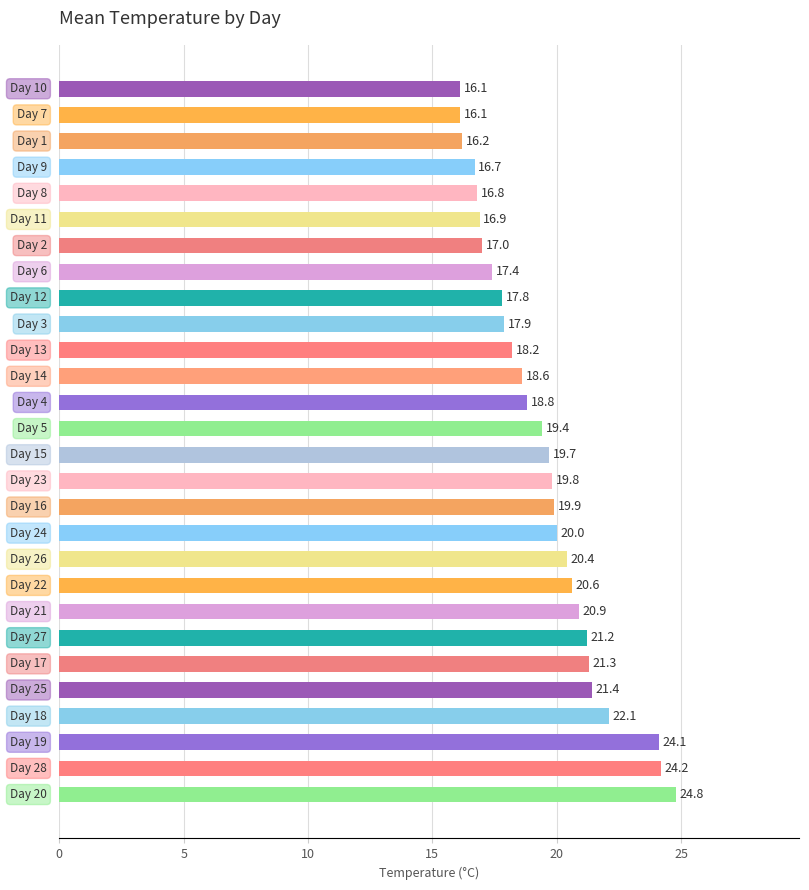

Reading bottom to top, extract all data points from this chart.

24.8	24.2	24.1	22.1	21.4	21.3	21.2	20.9	20.6	20.4	20.0	19.9	19.8	19.7	19.4	18.8	18.6	18.2	17.9	17.8	17.4	17.0	16.9	16.8	16.7	16.2	16.1	16.1